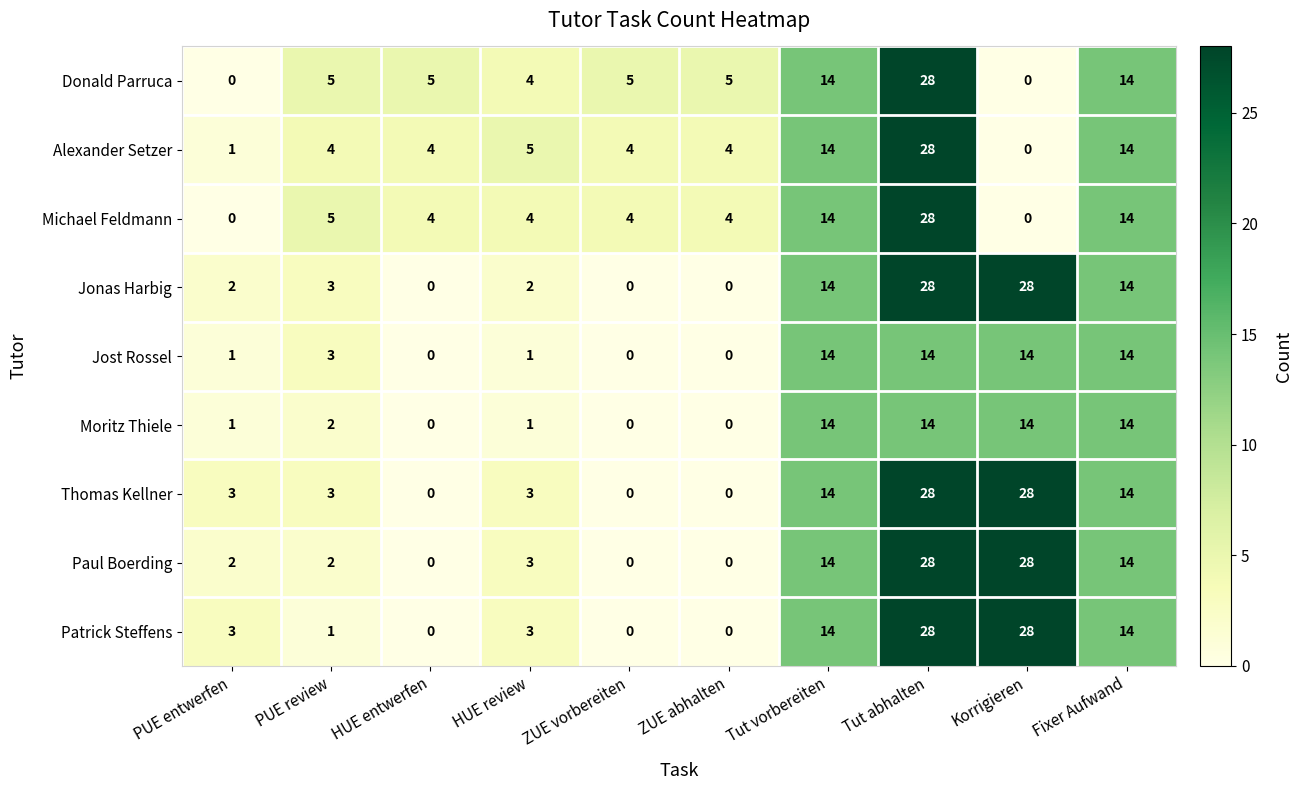

Read the Paul Boerding value at Tut vorbereiten.

14